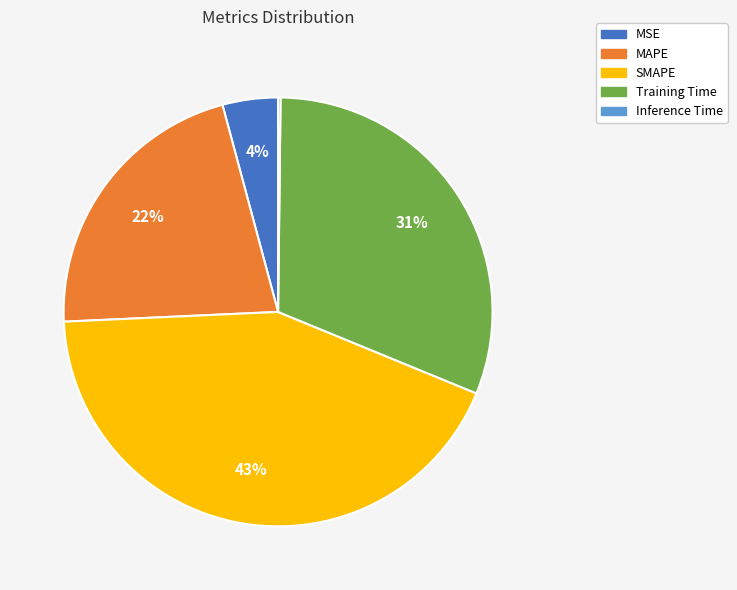

What is the ratio of the value at Training Time to the value at SMAPE?

0.7